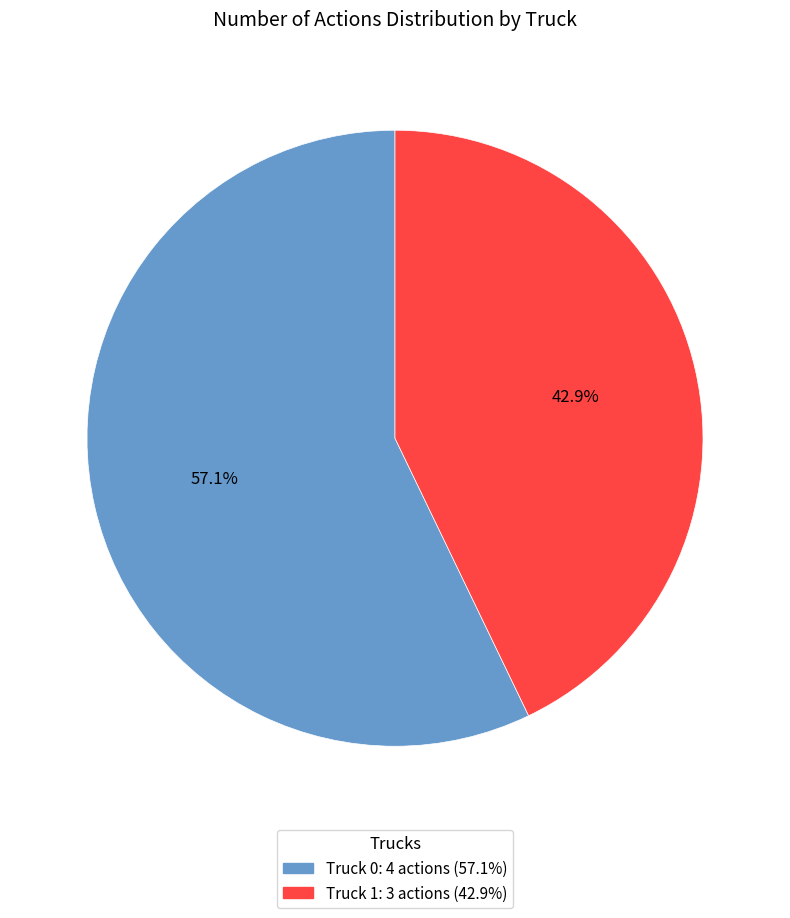

To the nearest percent, what is the average slice percentage?

50%